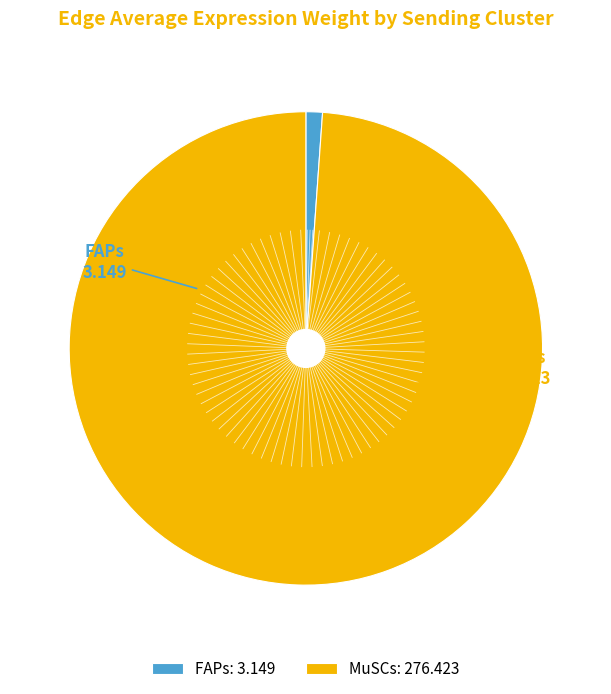

Is there a majority slice in this chart?

Yes